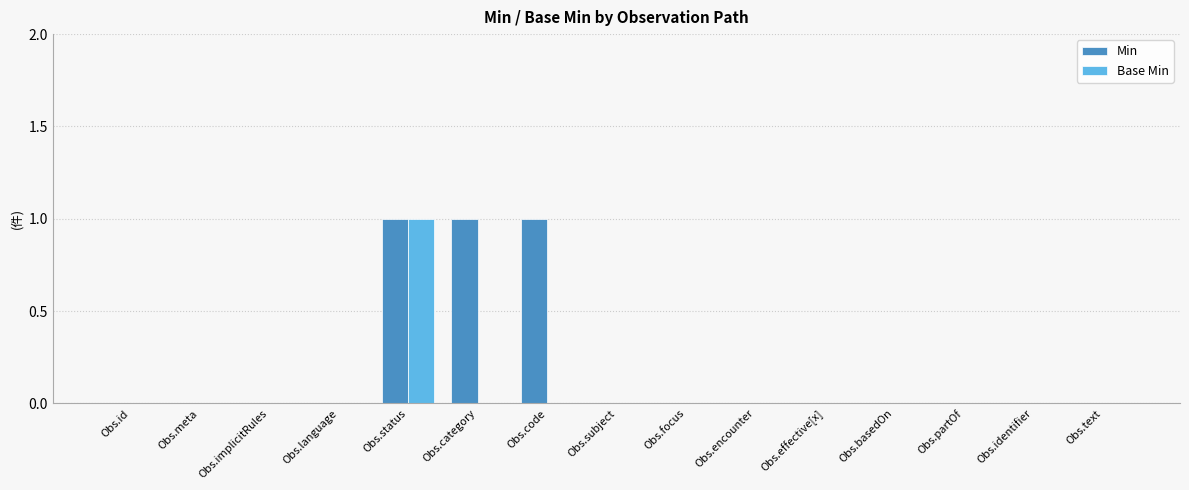

What is the sum of all Min values?

3